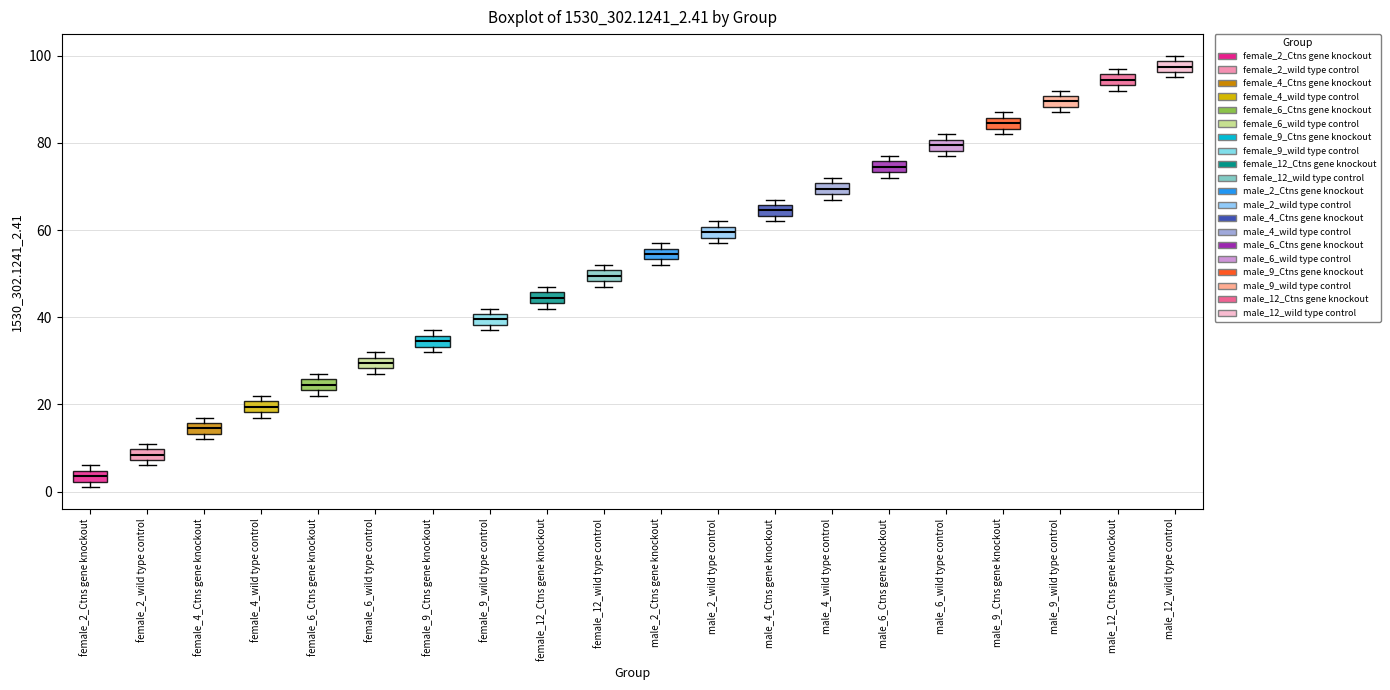

Which box has the highest median line?

male_12_wild type control